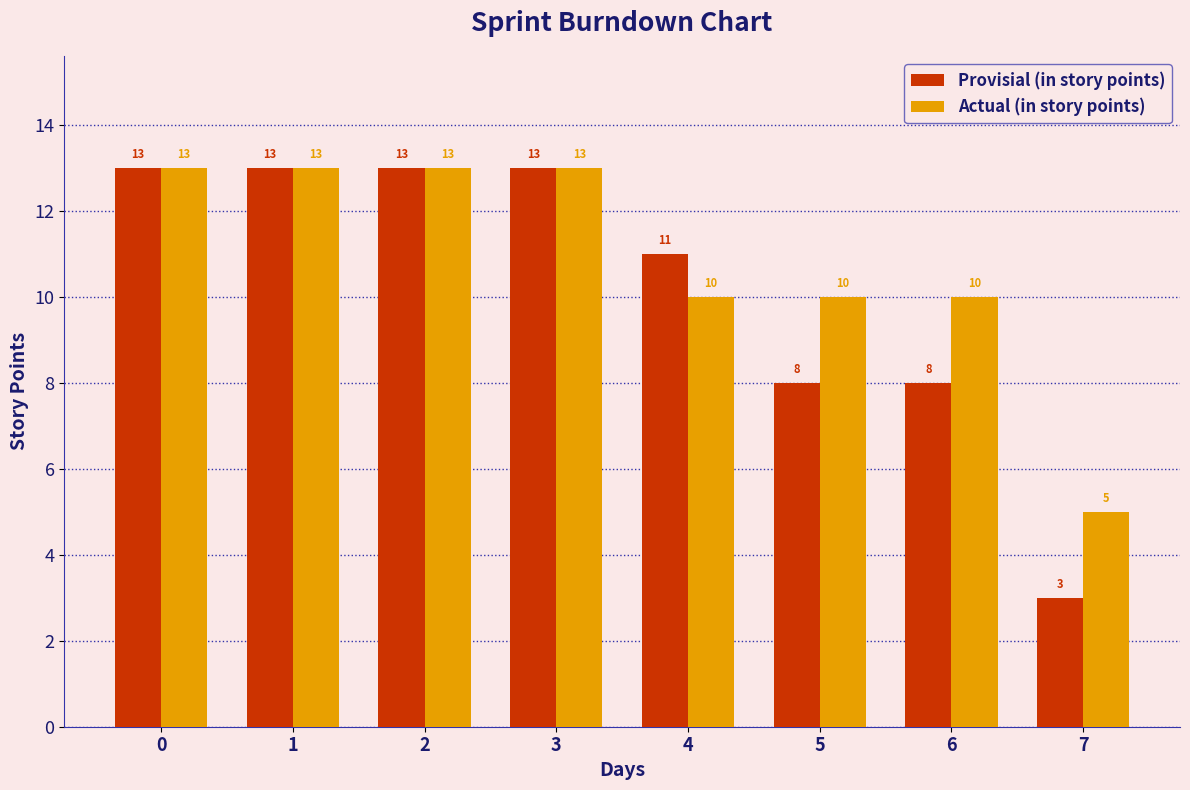

The value of Provisial (in story points) at 1 is 23. True or false?

False